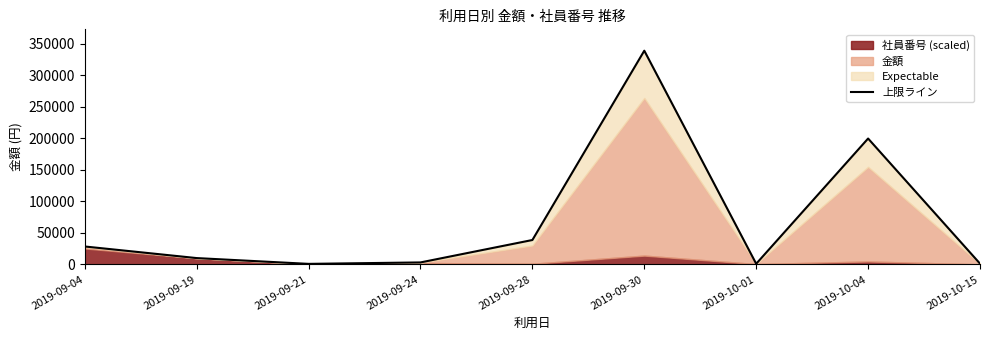

Where does the data first go above 9982?

2019-09-04